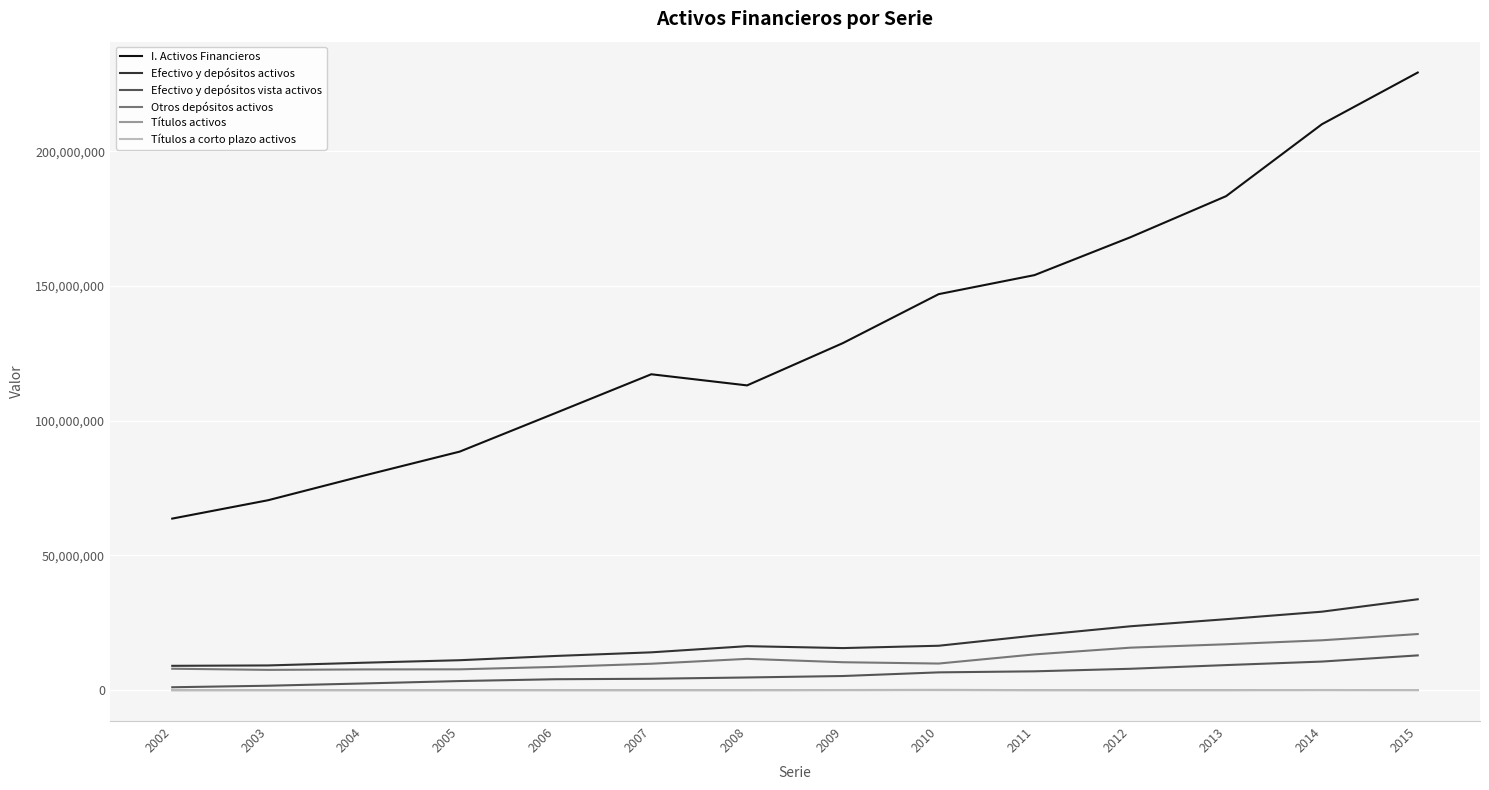

True or false: Otros depósitos activos and I. Activos Financieros intersect in this chart.

False